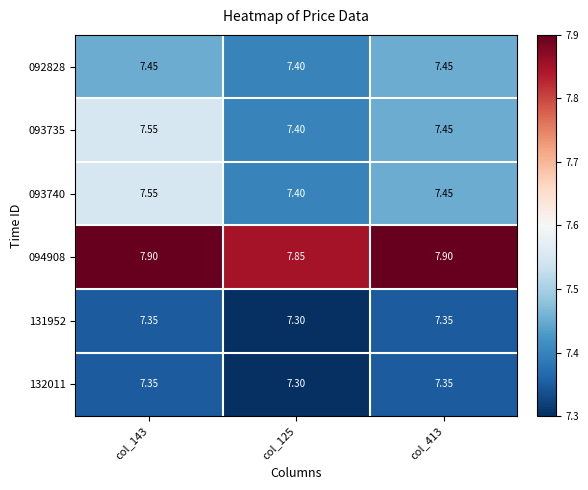

Is the value of 093740 at col_125 greater than the value of 132011 at col_413?

Yes